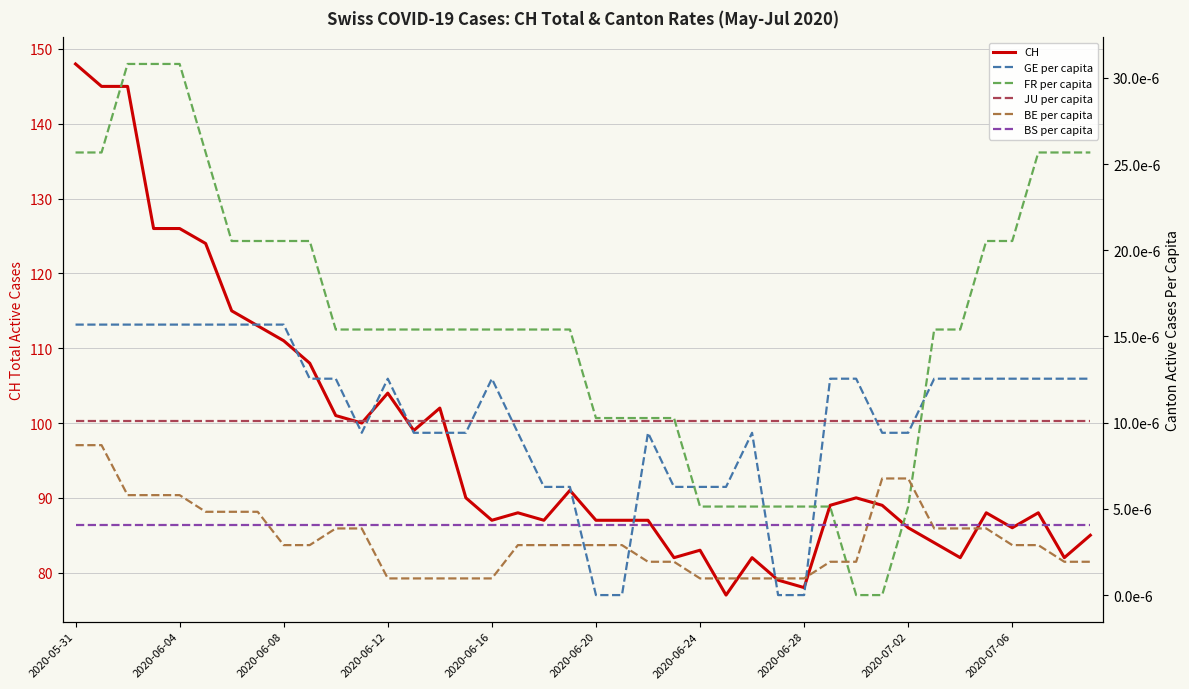

At how many categories does at least one series exceed 134?

3